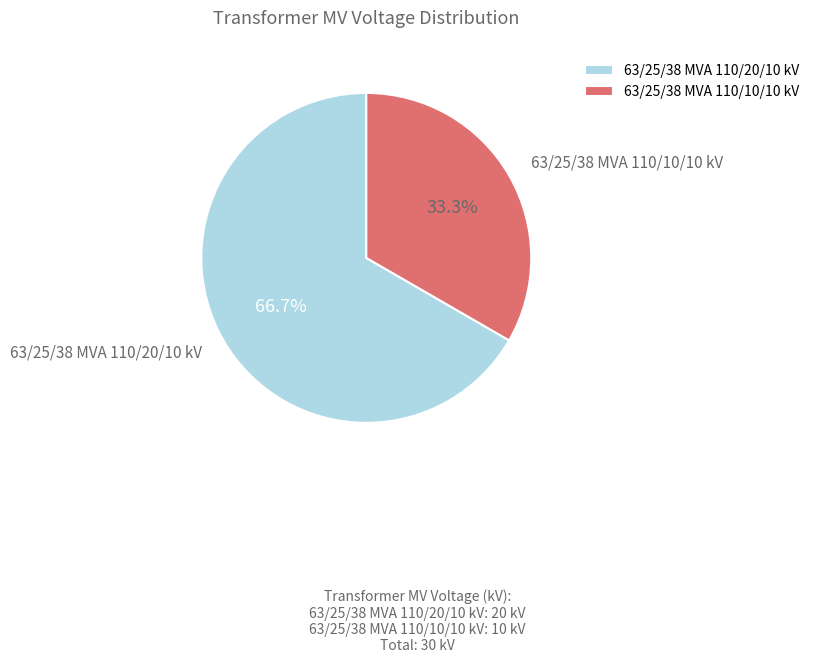

How many segments does this pie chart have?

2